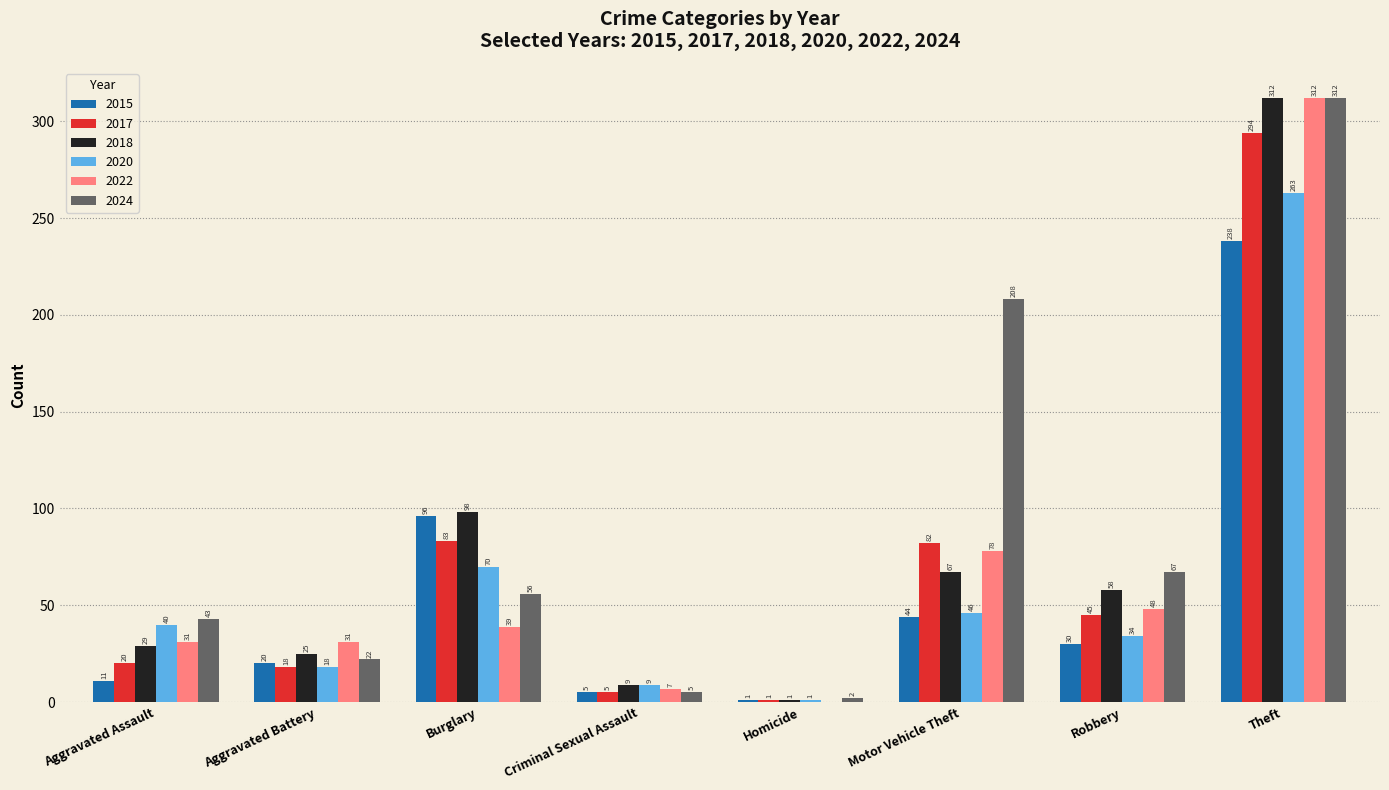

Reading left to right, transcribe all the data shown in this chart.

2015: 11	20	96	5	1	44	30	238
2017: 20	18	83	5	1	82	45	294
2018: 29	25	98	9	1	67	58	312
2020: 40	18	70	9	1	46	34	263
2022: 31	31	39	7	0	78	48	312
2024: 43	22	56	5	2	208	67	312